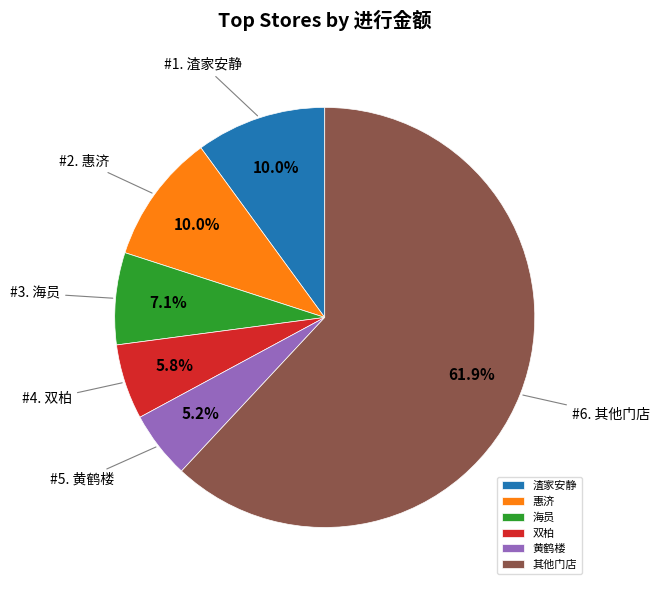

Does 其他门店 represent more than half of the total?

Yes